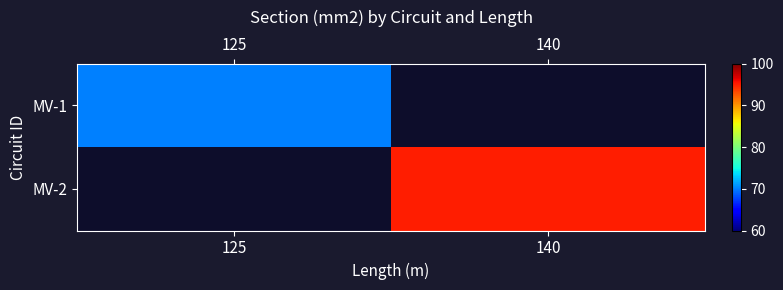

Read the MV-1 value at 125.

70.0